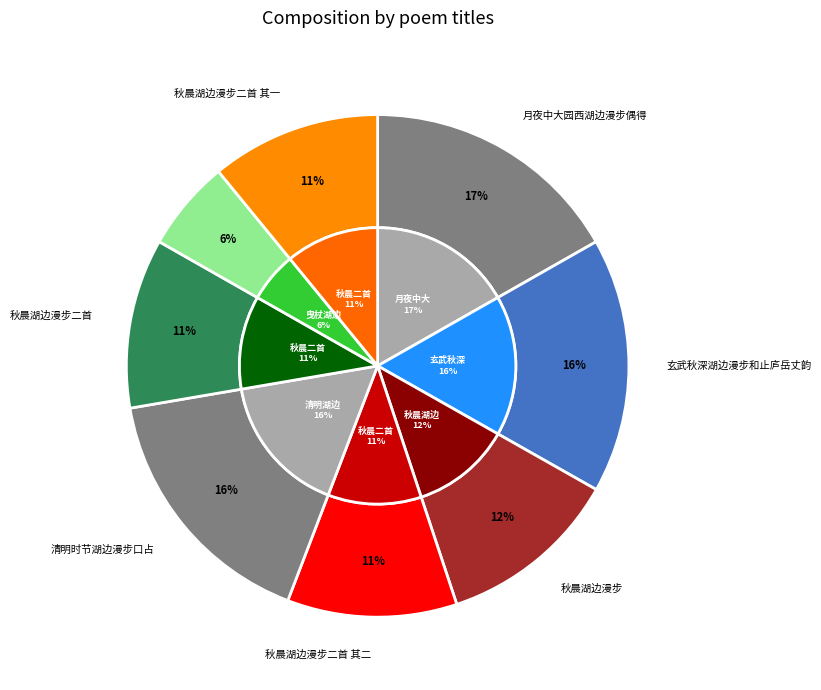

Does 秋晨湖边漫步二首 其一 represent more than half of the total?

No